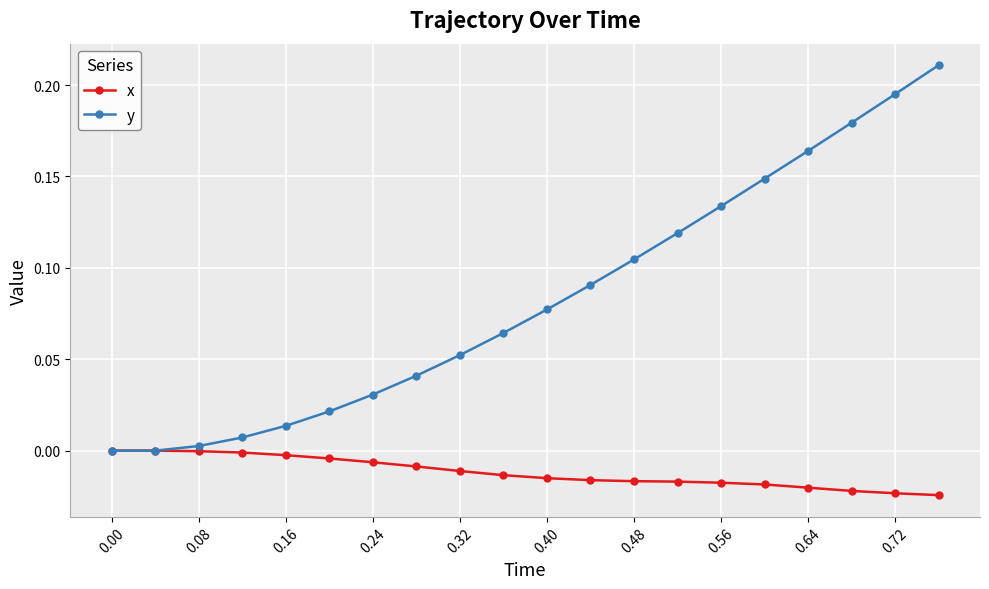

Which series has the widest spread of values?

y